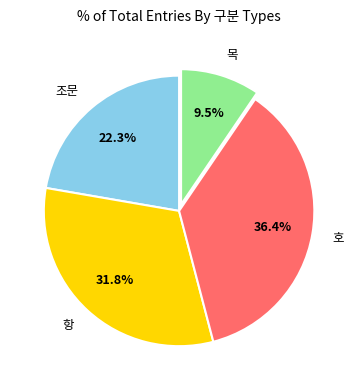

Rank the categories by value from lowest to highest.

목, 조문, 항, 호